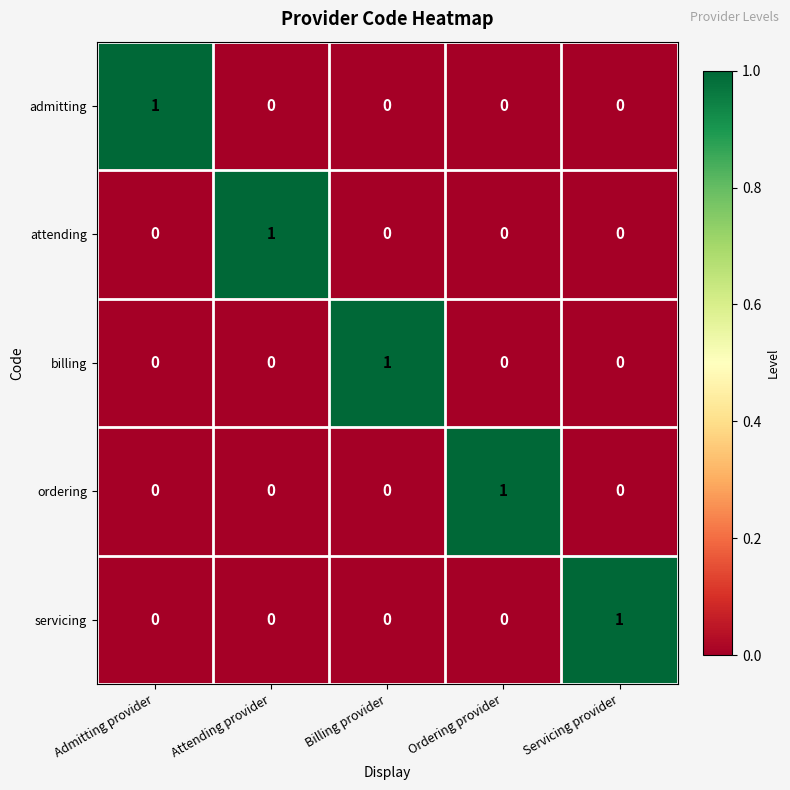

The servicing series shows 0 at Billing provider. True or false?

True